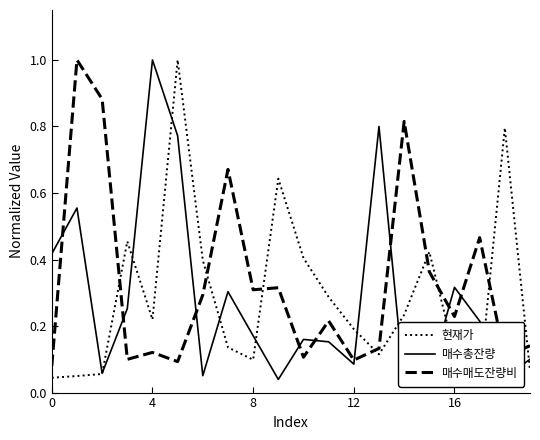

Which series has the widest spread of values?

매수총잔량